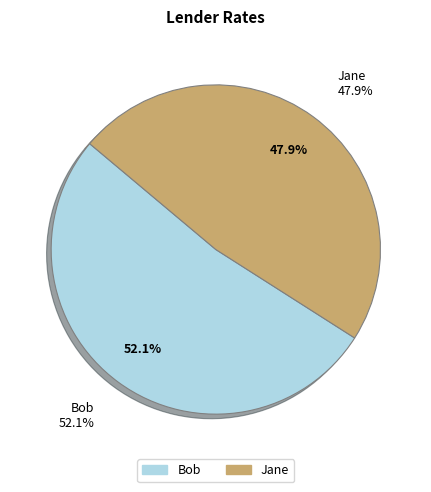

What is the majority slice?

Bob